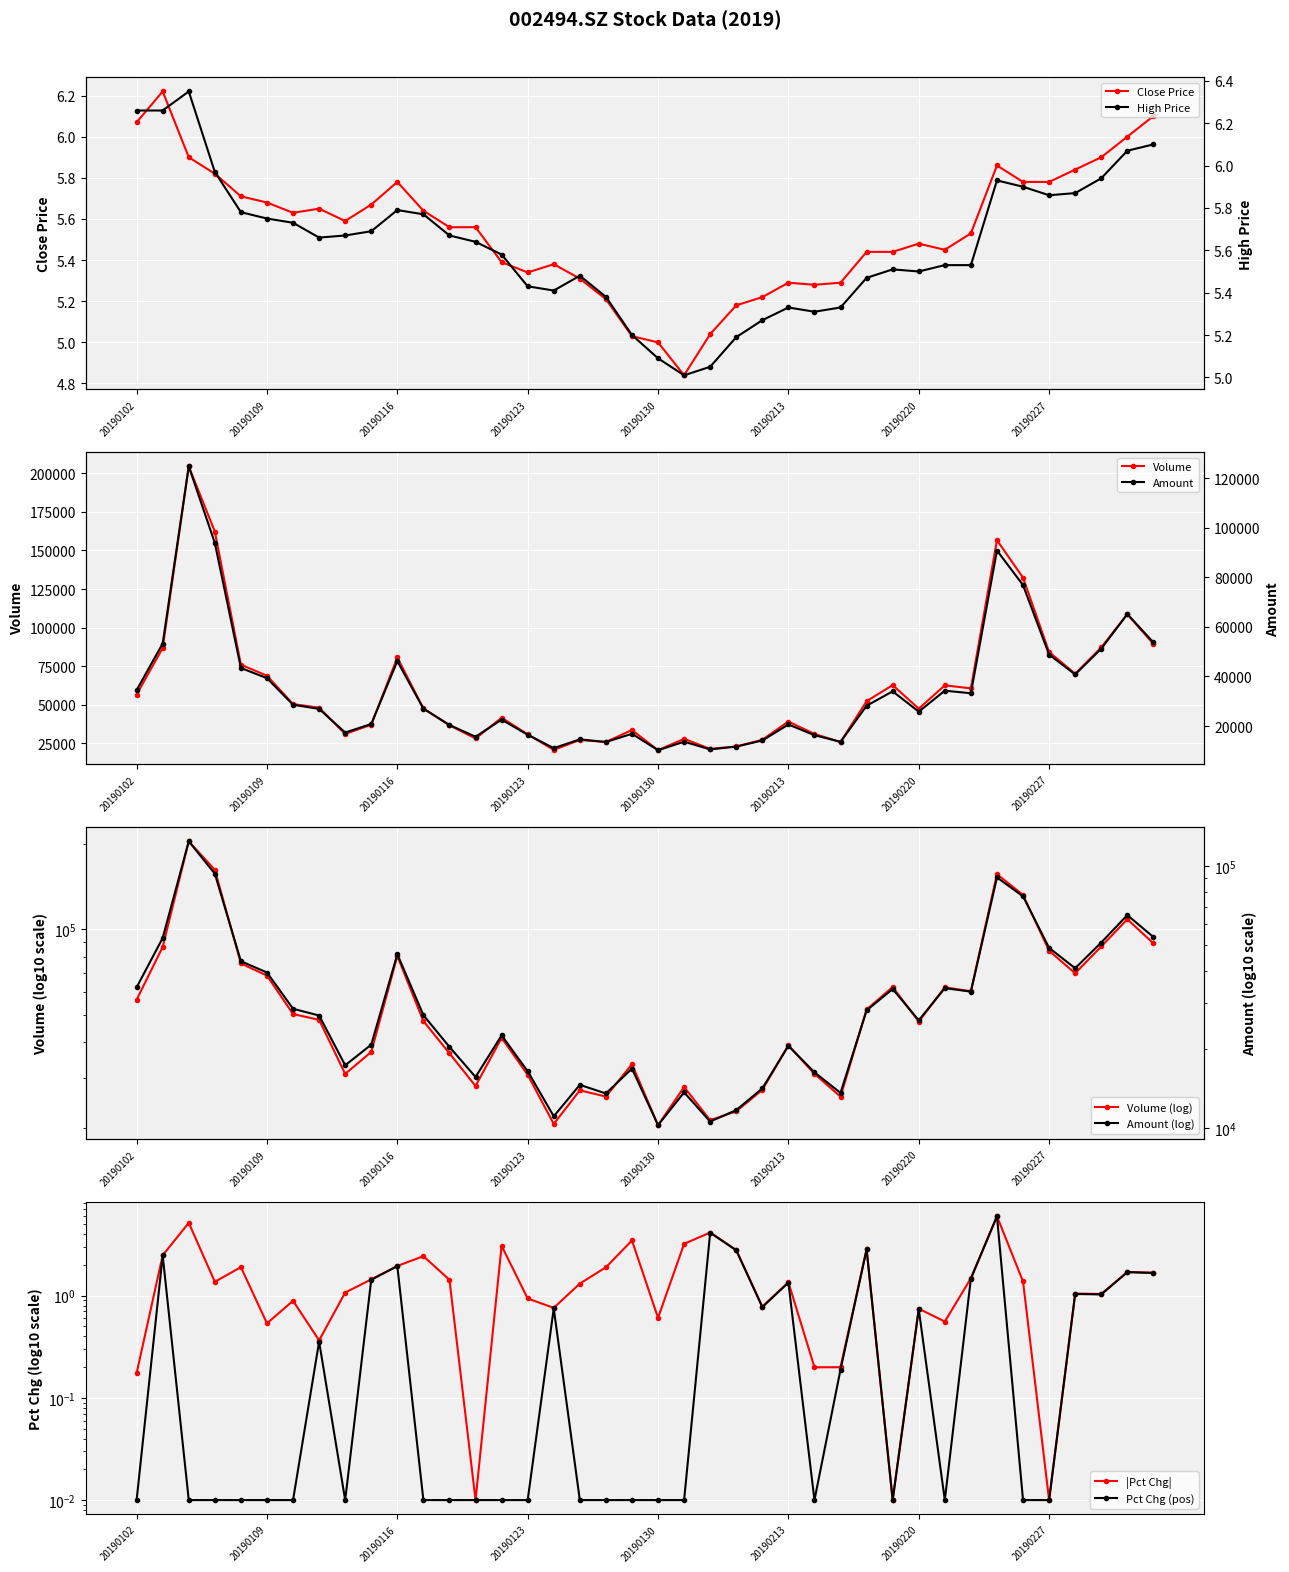

What is the sum of all amount values?

1381095.9